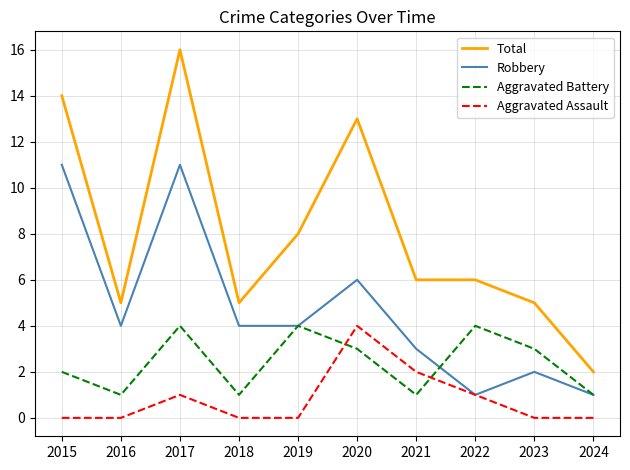

Does the chart have visible grid lines?

Yes